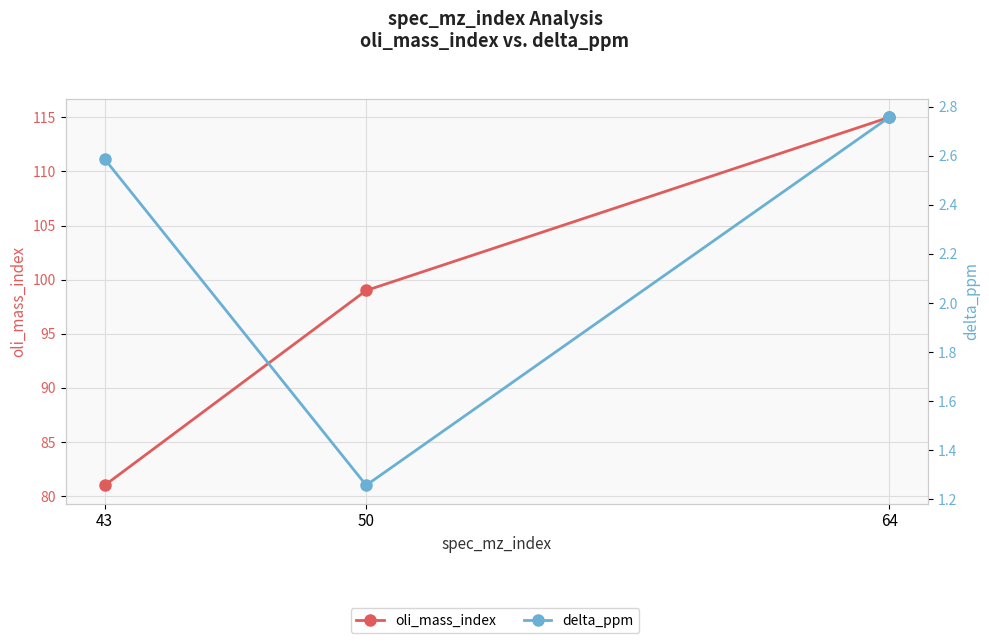

What is the maximum value shown in the chart?

115.0